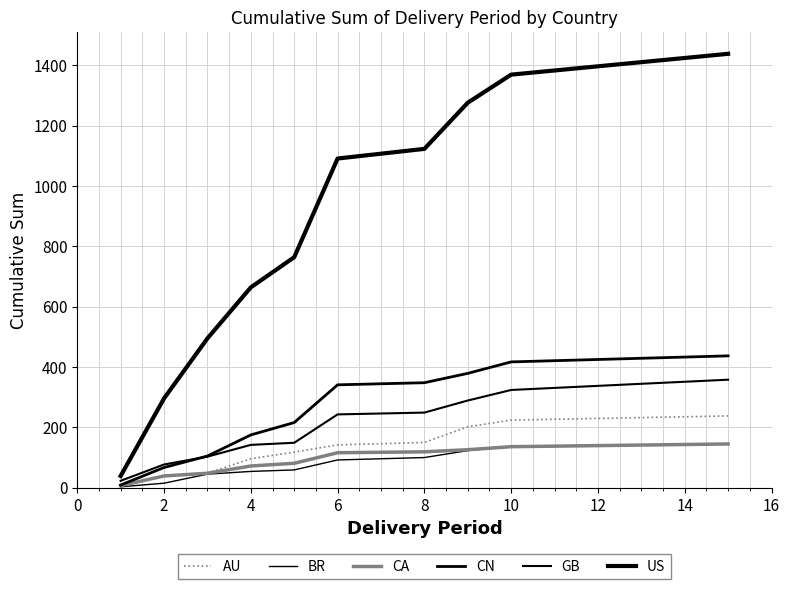

What is the maximum value shown in the chart?

1438